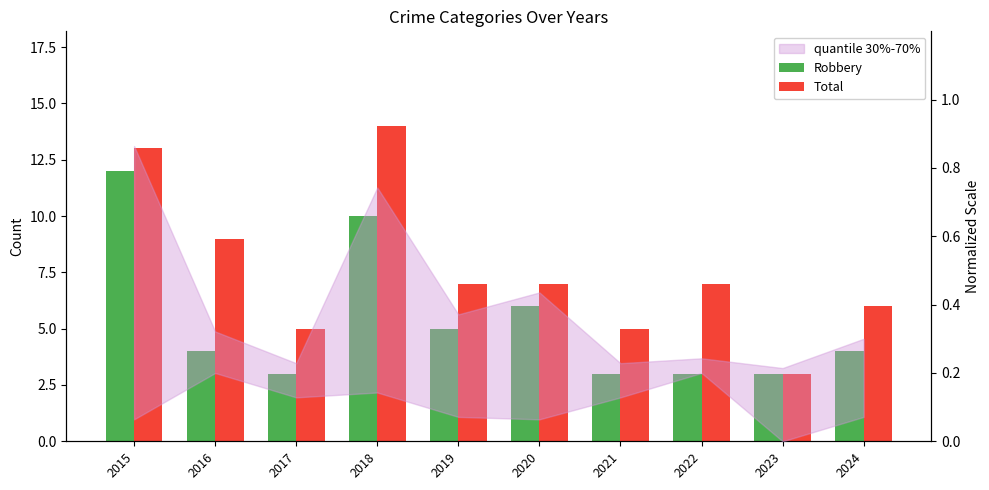

Rank the categories by Robbery value from lowest to highest.

2017, 2021, 2022, 2023, 2016, 2024, 2019, 2020, 2018, 2015